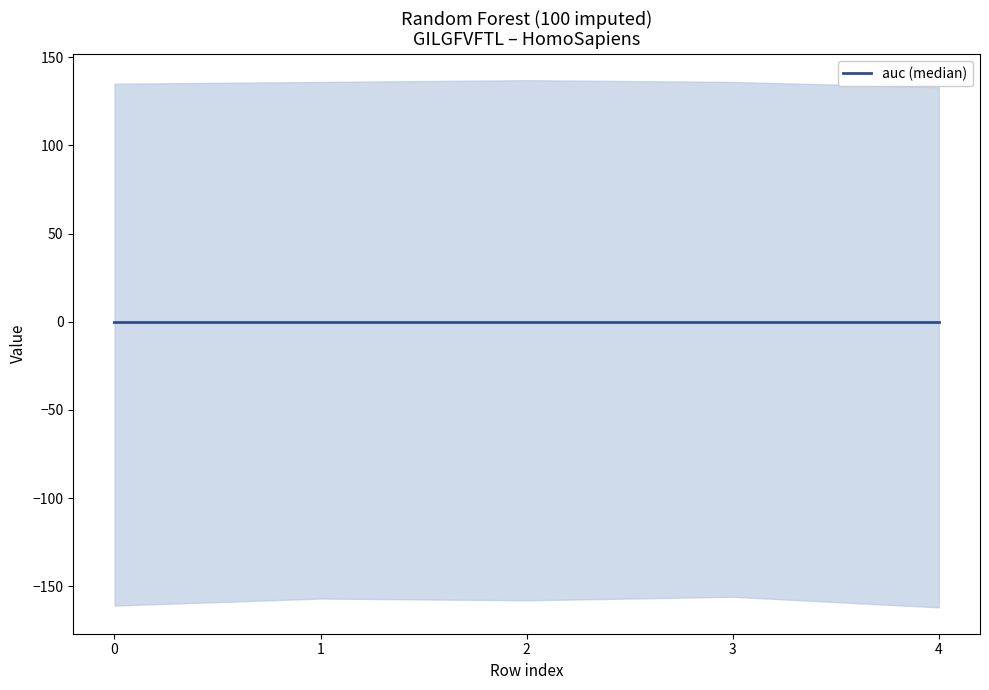

True or false: seed has more than 1 interior local peaks.

False